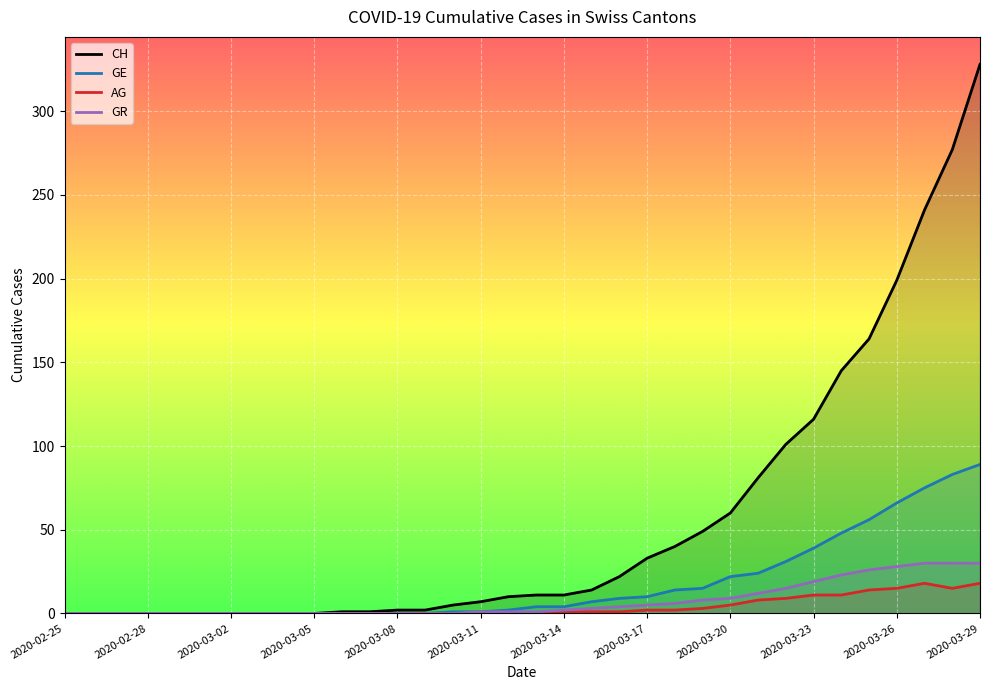

True or false: GE and CH intersect in this chart.

False